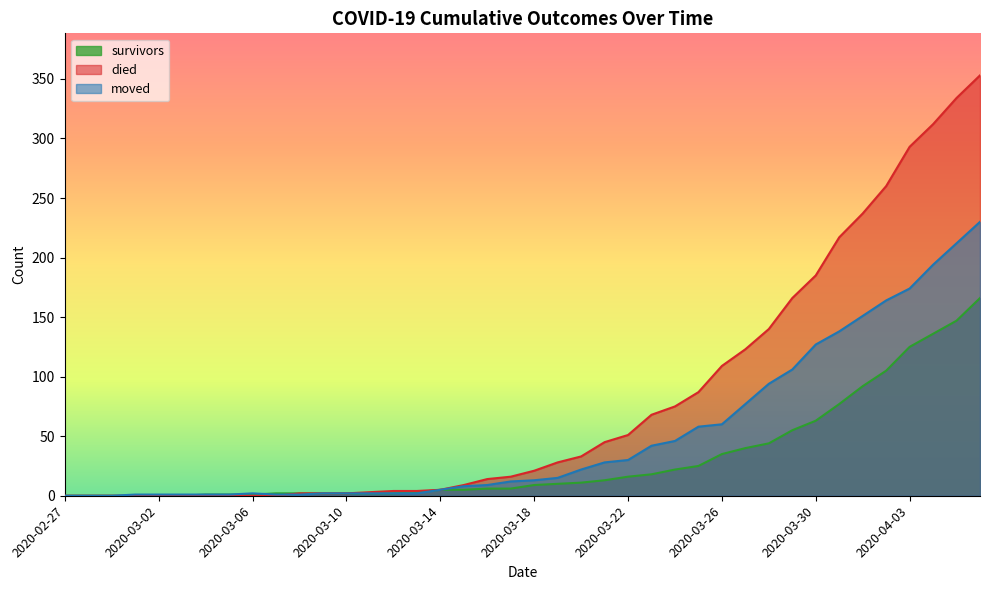

Where do moved and died first cross each other?

2020-03-07 and 2020-03-08